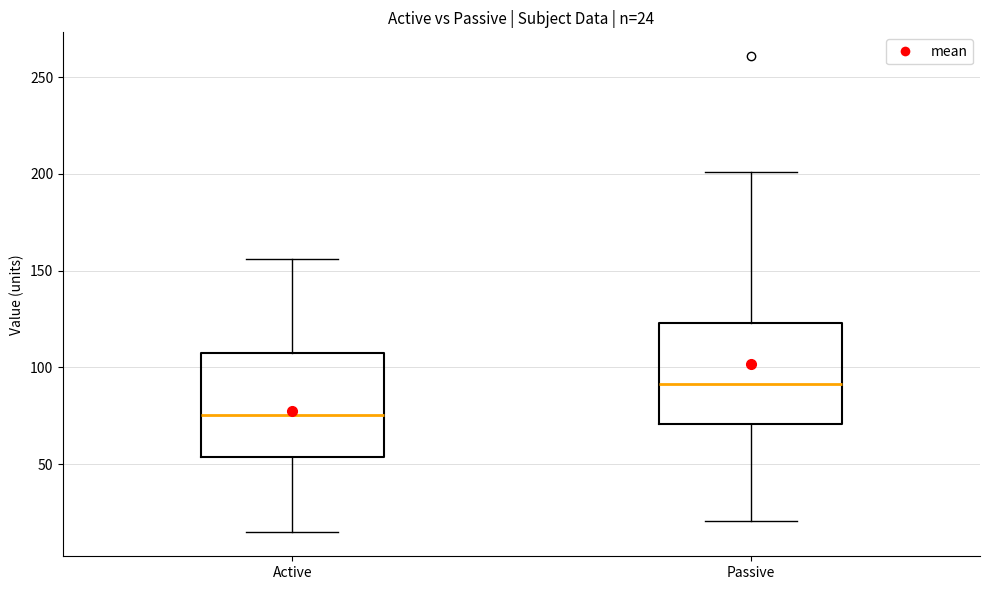

Which box has the highest median line?

Passive